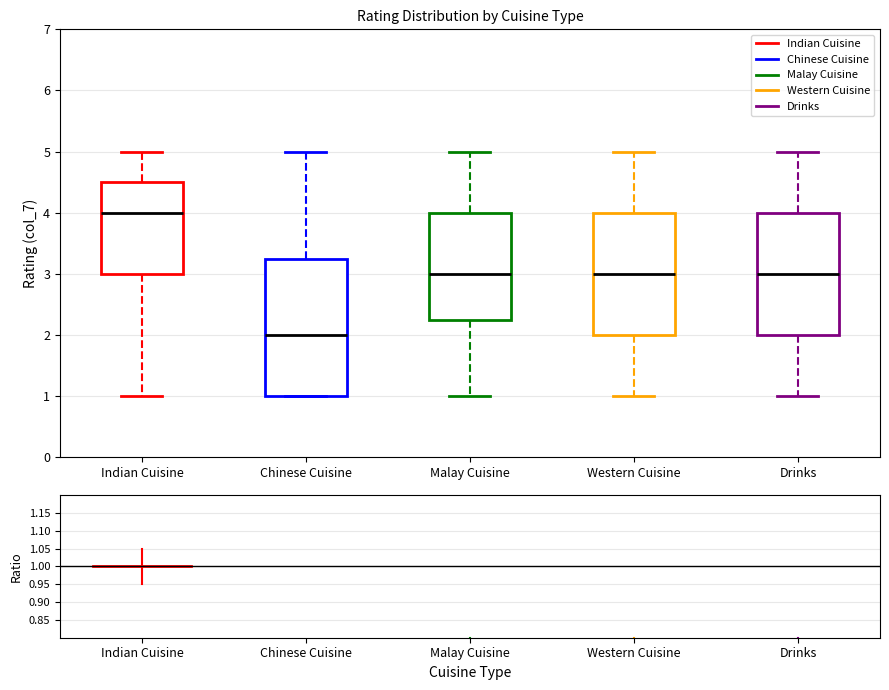

Comparing the boxes themselves (not the whiskers), which one is the tallest?

Chinese Cuisine